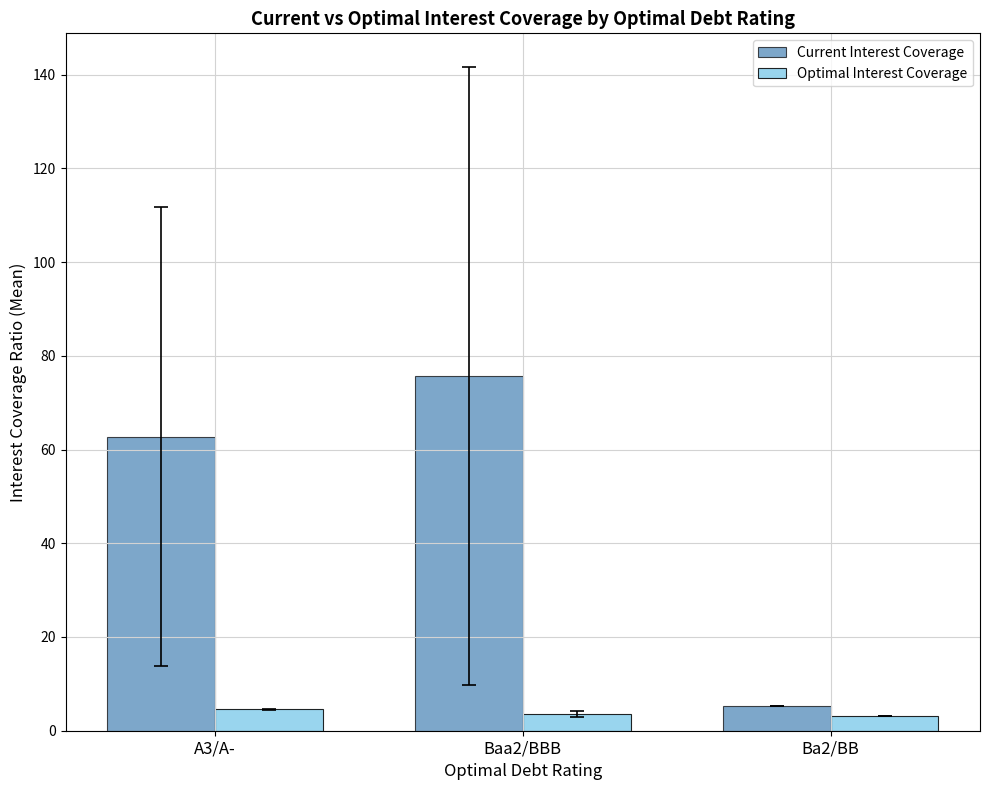

Which series changed the most between Baa2/BBB and Ba2/BB?

Current Interest Coverage